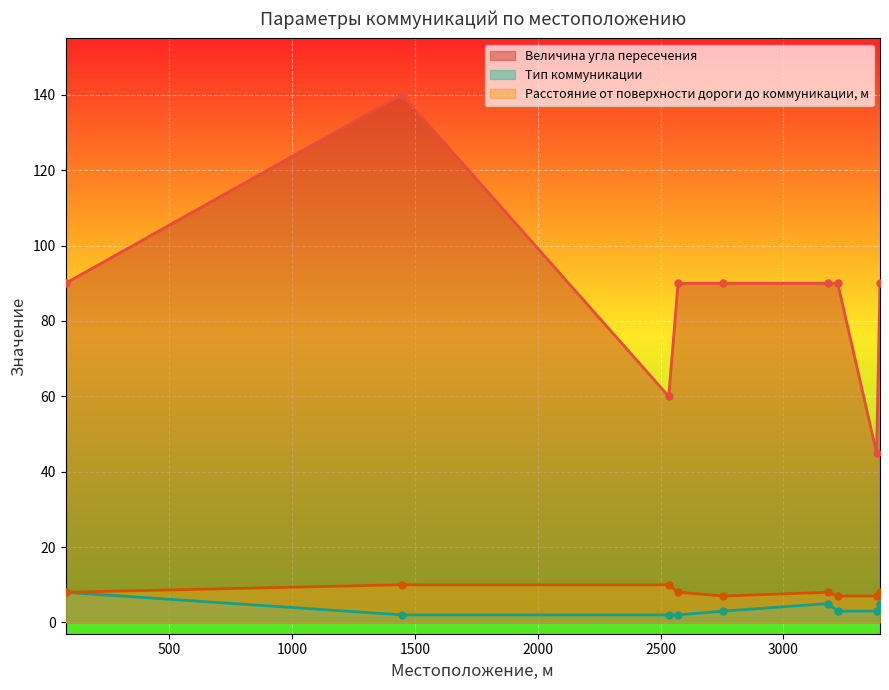

How many lines are shown in the chart?

3